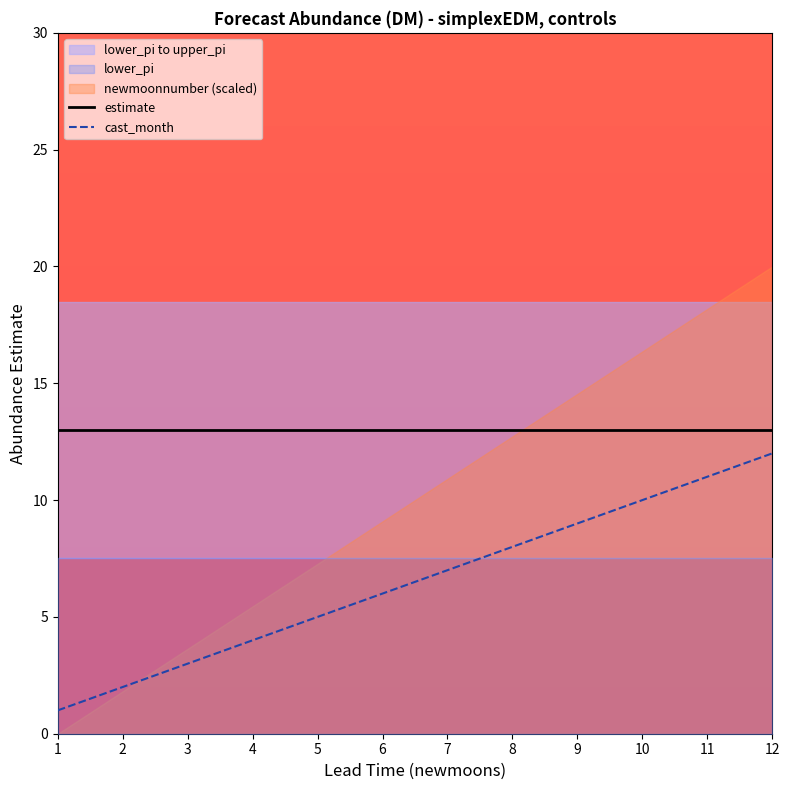

Is it true that estimate equals 21 at 11?

False